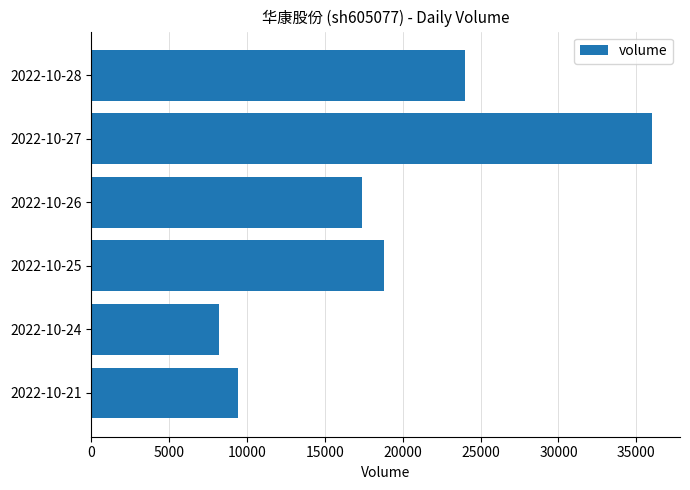

Are the bars grouped side by side (vs. stacked)?

No